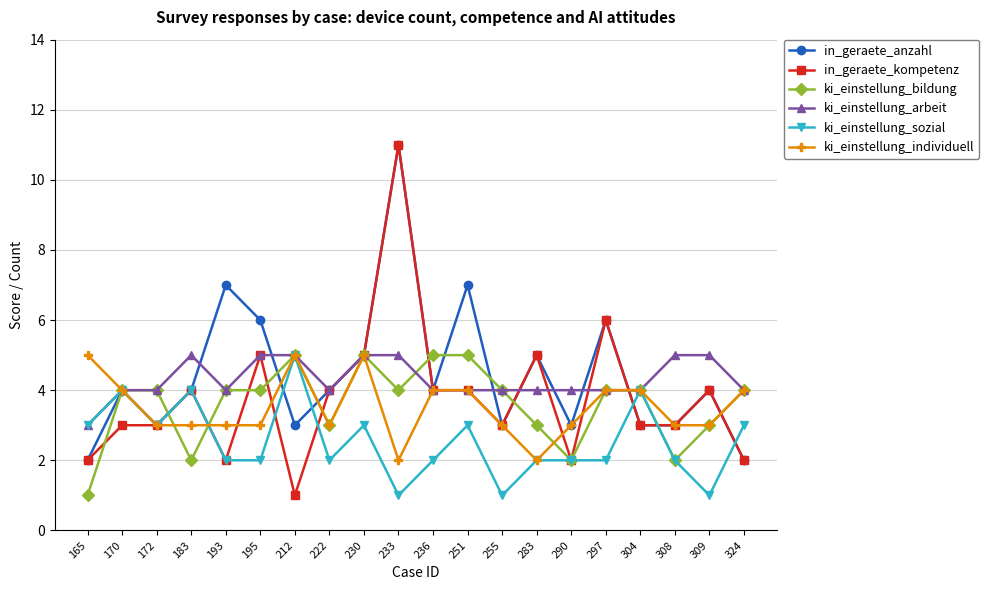

Reading left to right, list all the values displayed in this chart.

in_geraete_anzahl: 165=2	170=4	172=3	183=4	193=7	195=6	212=3	222=4	230=5	233=11	236=4	251=7	255=3	283=5	290=3	297=6	304=3	308=3	309=4	324=2
in_geraete_kompetenz: 165=2	170=3	172=3	183=4	193=2	195=5	212=1	222=4	230=5	233=11	236=4	251=4	255=3	283=5	290=2	297=6	304=3	308=3	309=4	324=2
ki_einstellung_bildung: 165=1	170=4	172=4	183=2	193=4	195=4	212=5	222=3	230=5	233=4	236=5	251=5	255=4	283=3	290=2	297=4	304=4	308=2	309=3	324=4
ki_einstellung_arbeit: 165=3	170=4	172=4	183=5	193=4	195=5	212=5	222=4	230=5	233=5	236=4	251=4	255=4	283=4	290=4	297=4	304=4	308=5	309=5	324=4
ki_einstellung_sozial: 165=3	170=4	172=3	183=4	193=2	195=2	212=5	222=2	230=3	233=1	236=2	251=3	255=1	283=2	290=2	297=2	304=4	308=2	309=1	324=3
ki_einstellung_individuell: 165=5	170=4	172=3	183=3	193=3	195=3	212=5	222=3	230=5	233=2	236=4	251=4	255=3	283=2	290=3	297=4	304=4	308=3	309=3	324=4